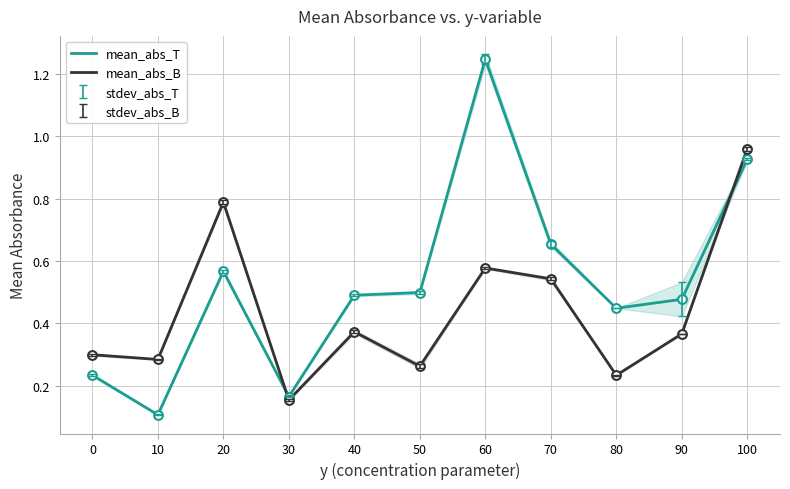

Is the value of mean_abs_T at 0 greater than the value of mean_abs_B at 50?

No